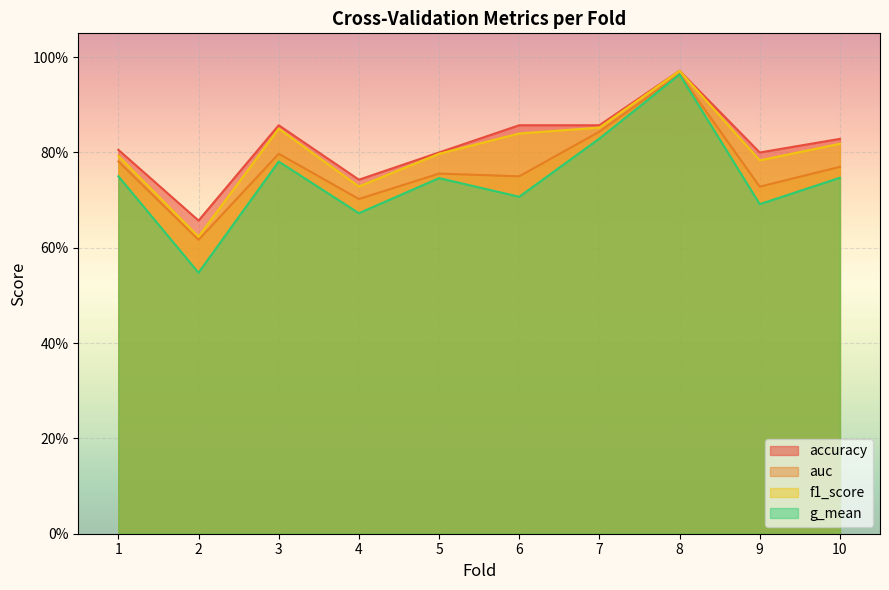

Is the value of auc at 2 greater than the value of accuracy at 3?

No